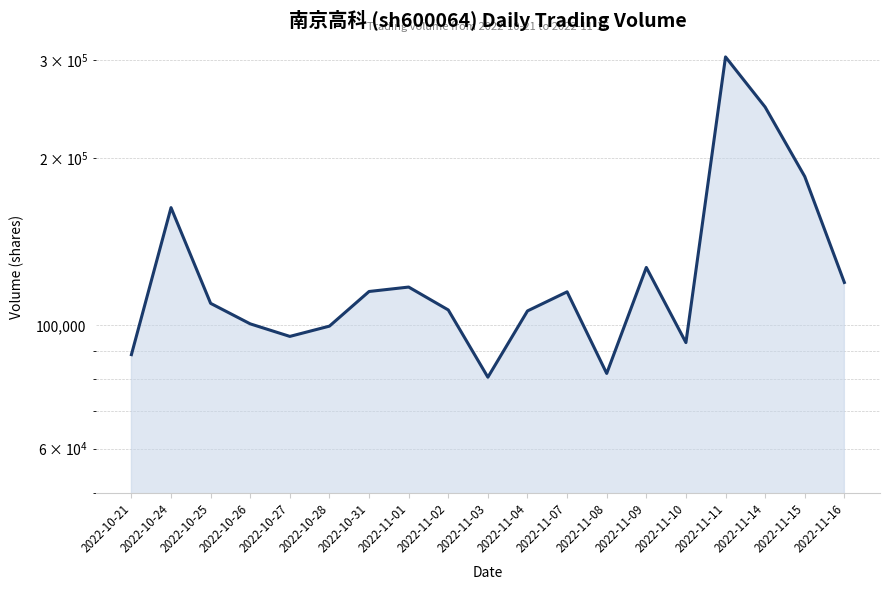

How many lines are shown in the chart?

1